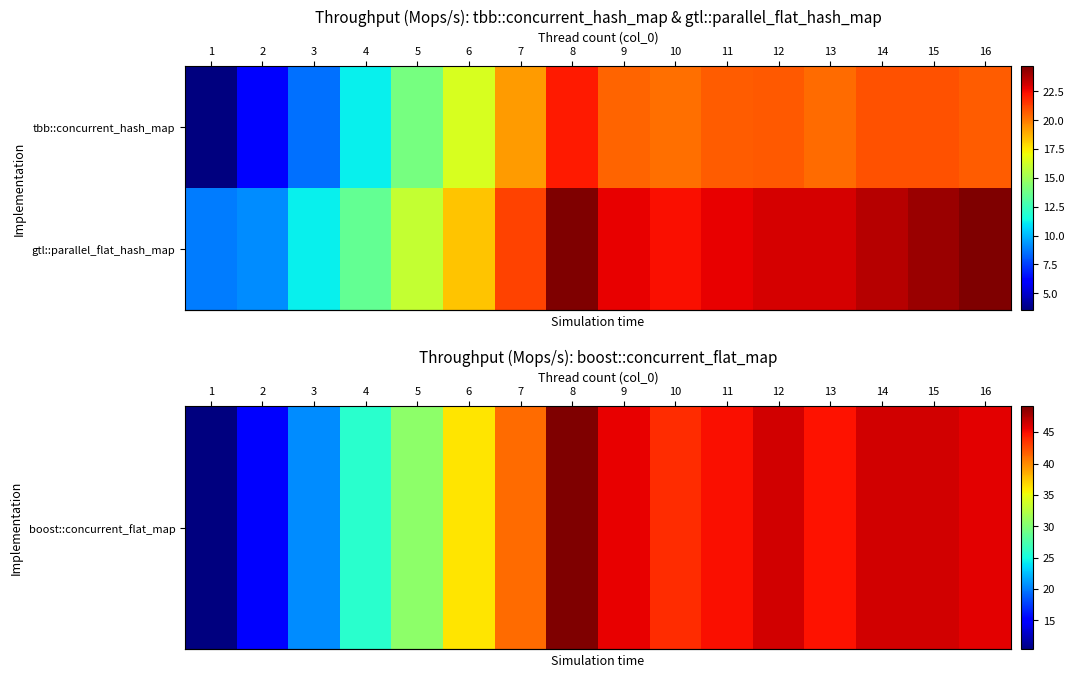

What is the spread (max minus min) of values at 13?

21.8